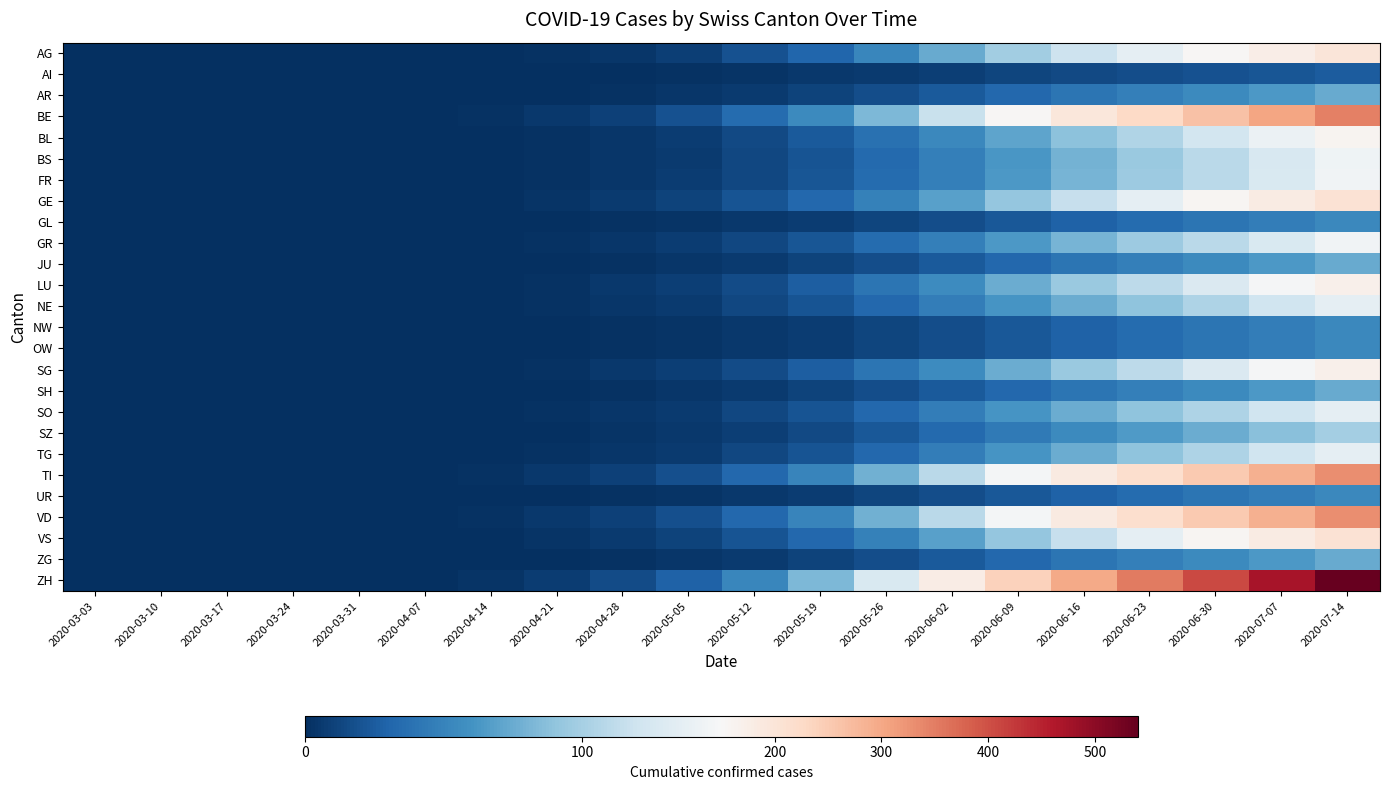

Rank the series by their maximum value, from lowest to highest.

AI, GL, NW, OW, UR, AR, JU, SH, ZG, SZ, NE, SO, TG, BS, FR, GR, BL, LU, SG, AG, GE, VS, TI, VD, BE, ZH